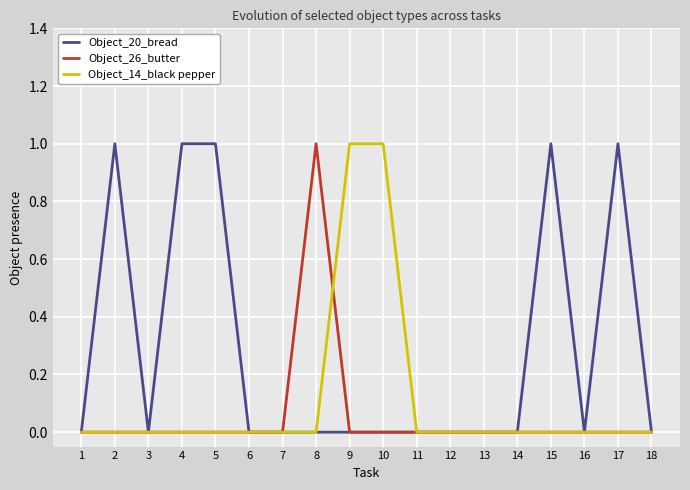

List the series in order of their overall mean, highest first.

Object_20_bread, Object_14_black pepper, Object_26_butter